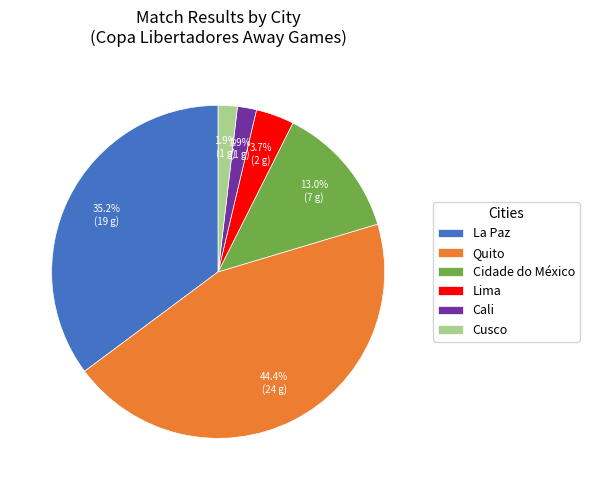

How much of the chart is everything except Quito?

55.6%